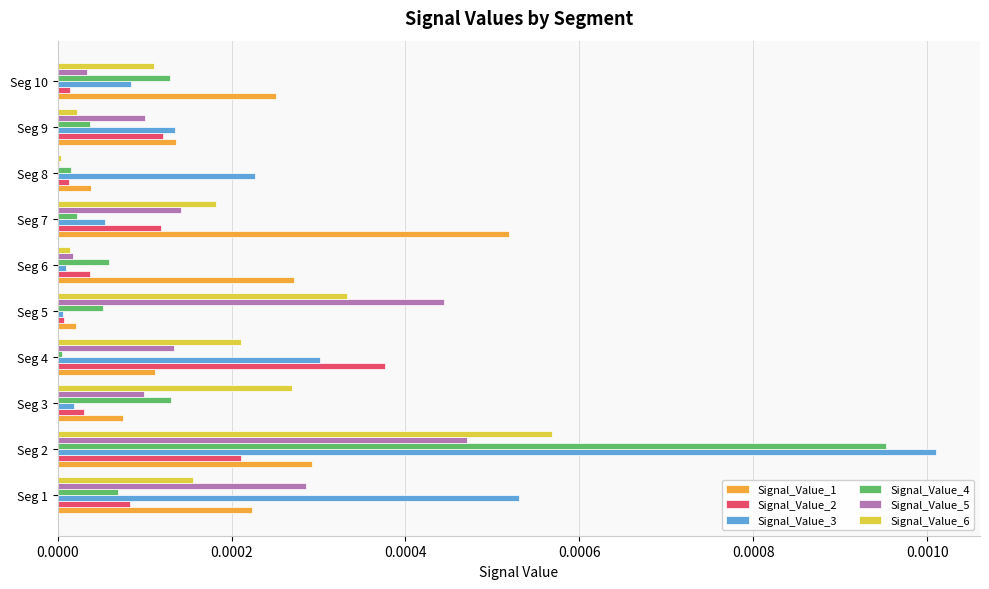

Is it true that Signal_Value_3 equals 0.0 at Seg 10?

True